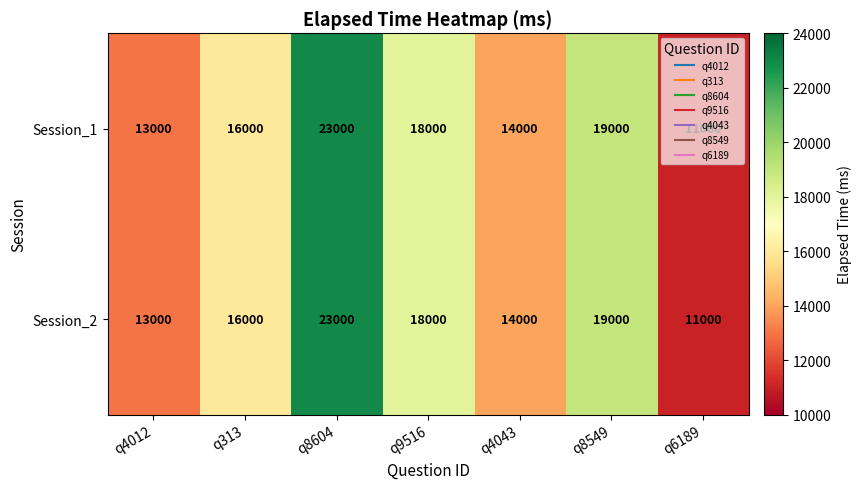

The Session_1 series shows 5650 at q4043. True or false?

False